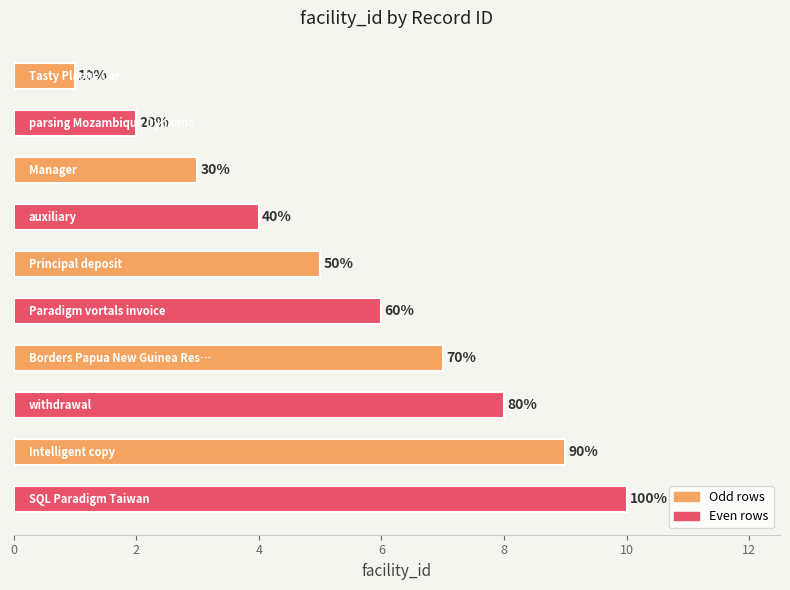

Does the chart contain any negative values?

No